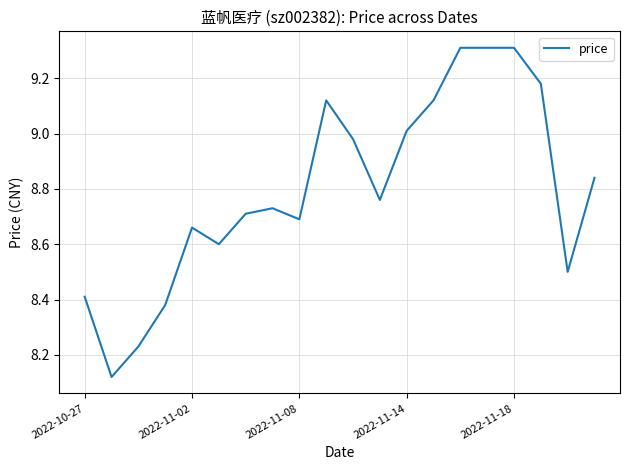

What is the difference between the maximum and minimum values?

1.2